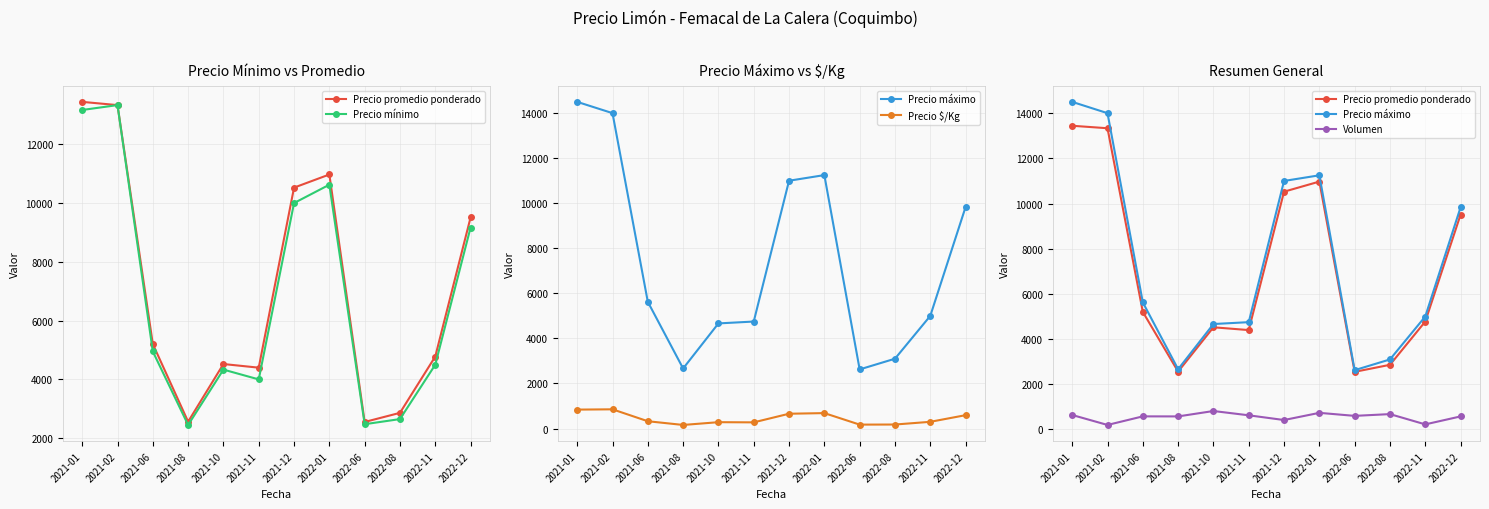

Which has a higher value, 2021-12 or 2021-01?

2021-01